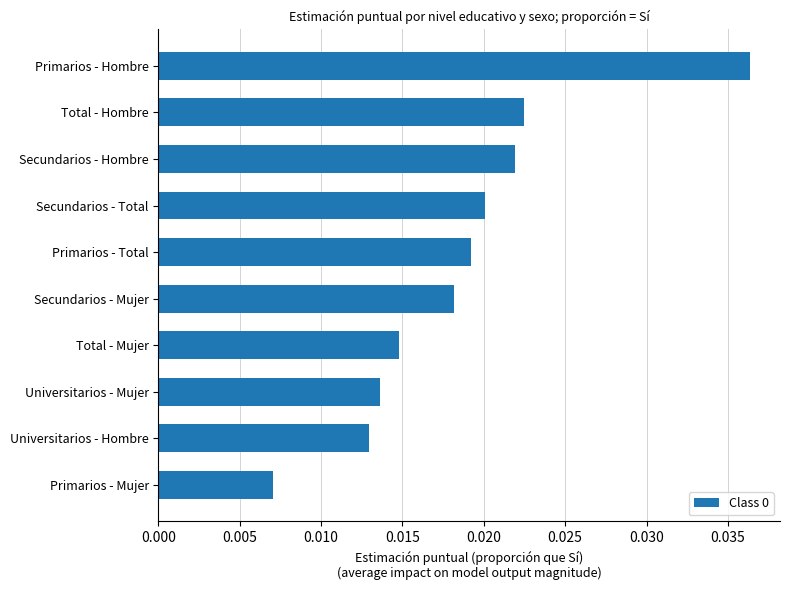

At which category does the chart reach its peak across all series?

Primarios - Hombre